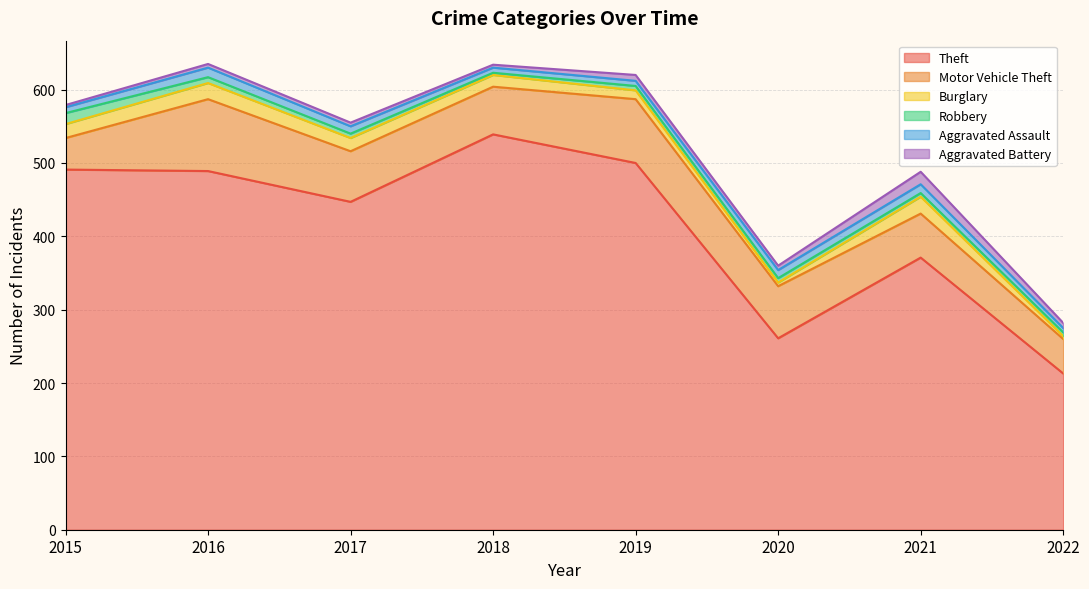

What is the greatest value displayed?

539